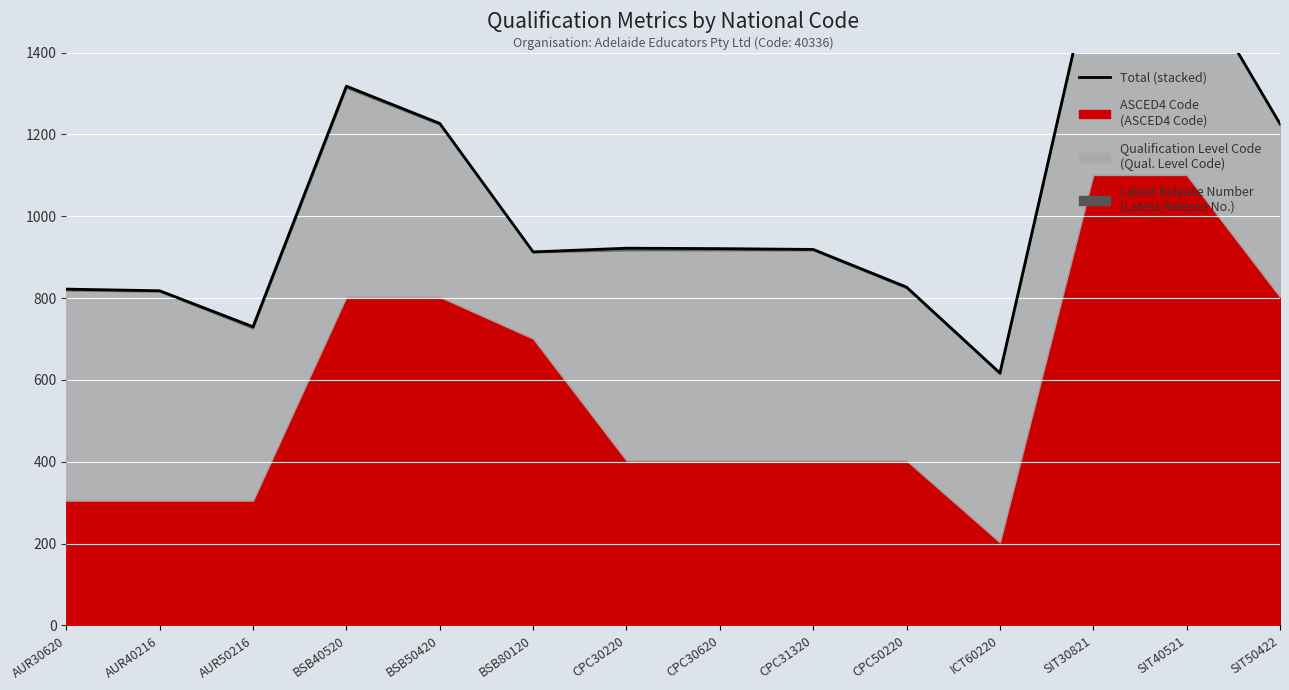

What is the maximum value shown in the chart?

1616